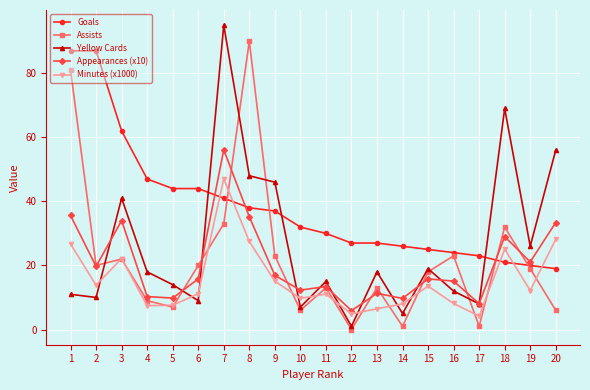

Rank the series at 20 from highest to lowest value.

Yellow Cards, Appearances (x10), Minutes (x1000), Goals, Assists